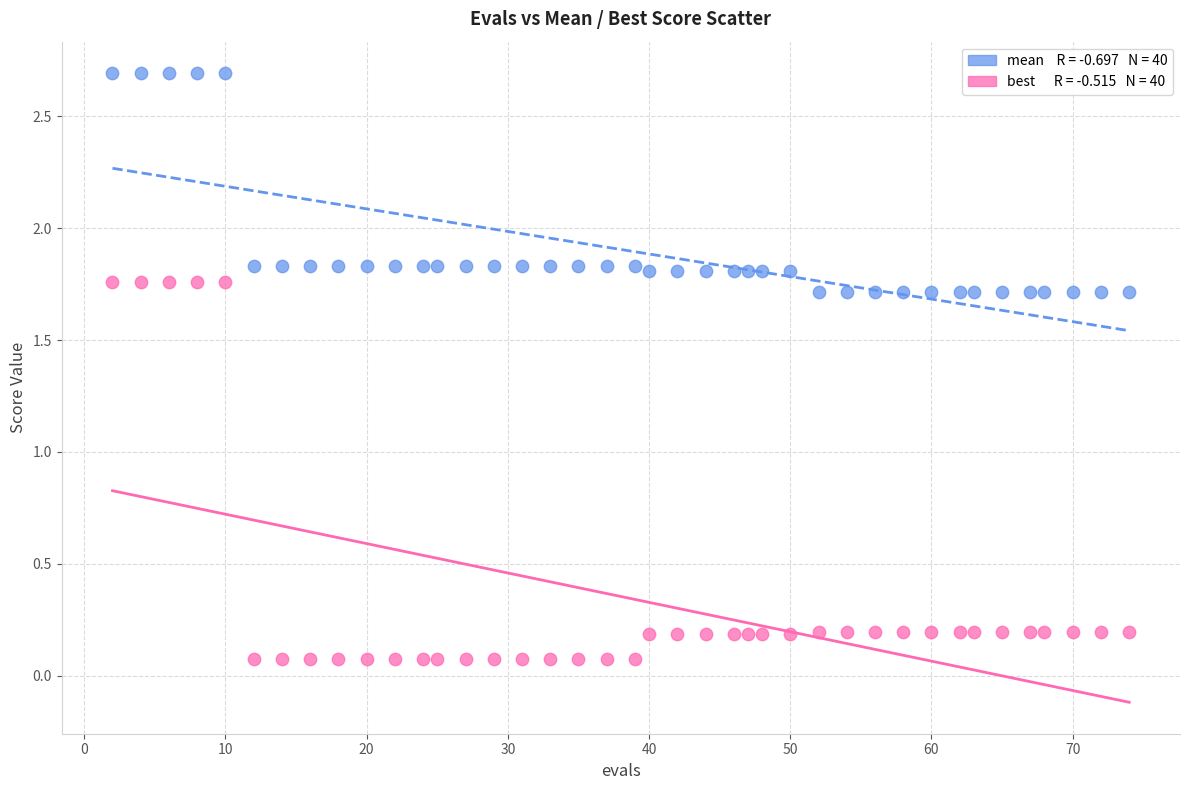

Across all data points, what is the range of X values (max minus min)?

72.0